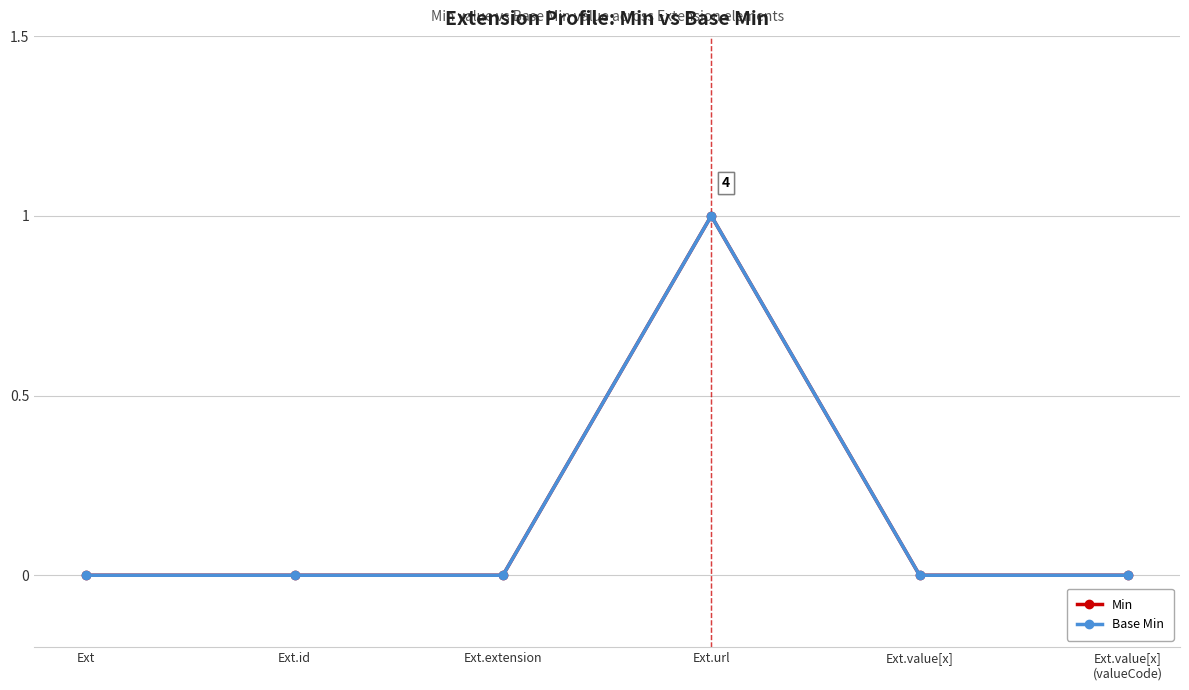

Where is Base Min nearest to the value 0?

Ext